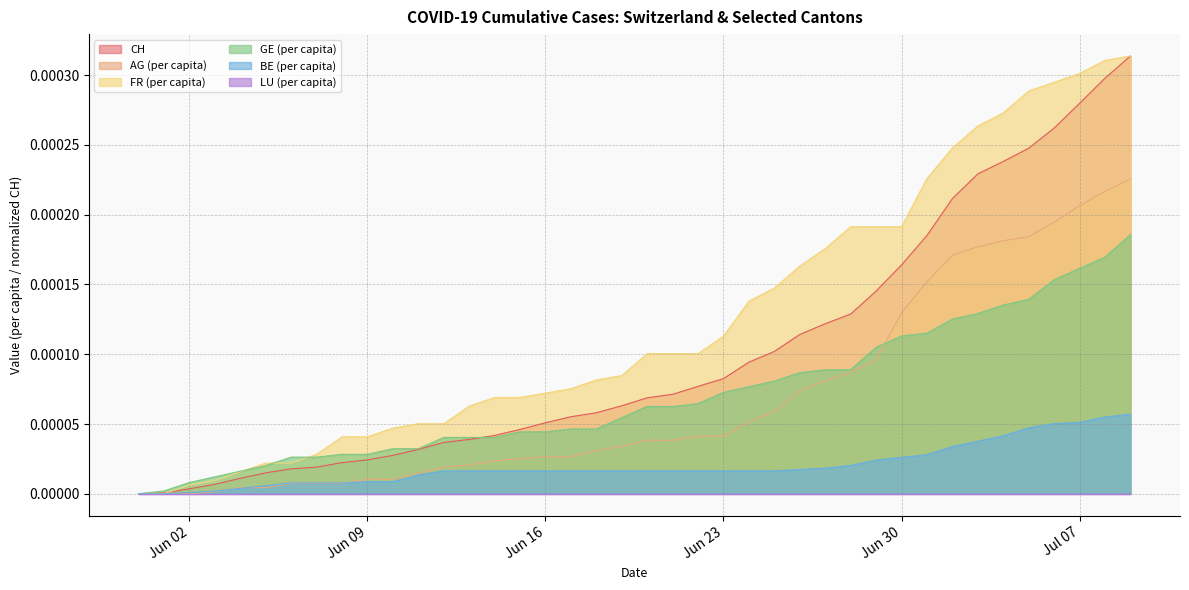

True or false: AG_pc and FR_pc cross at least once.

False